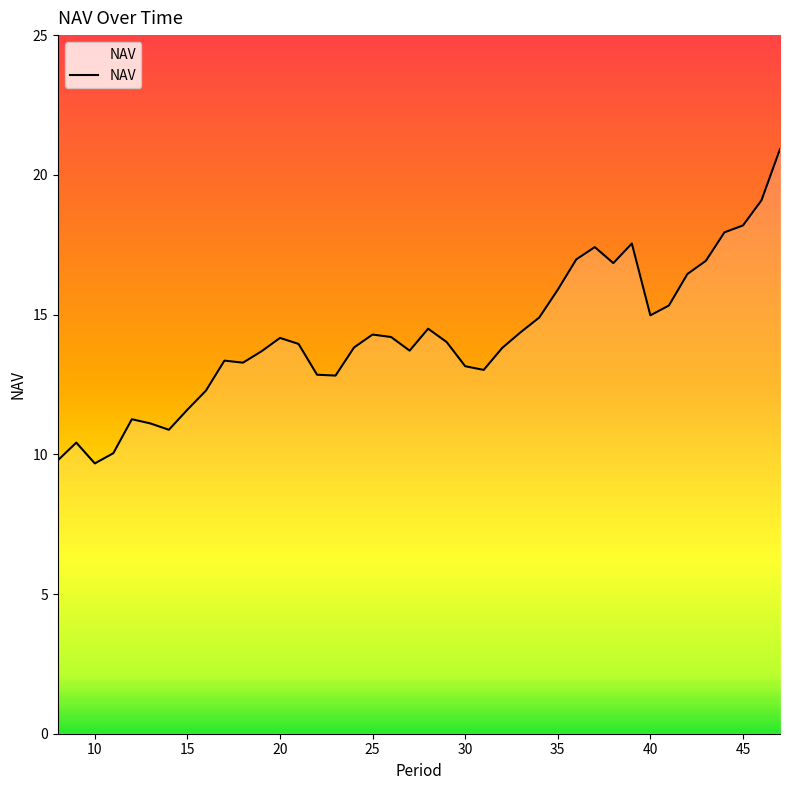

What is the maximum value shown in the chart?

20.9